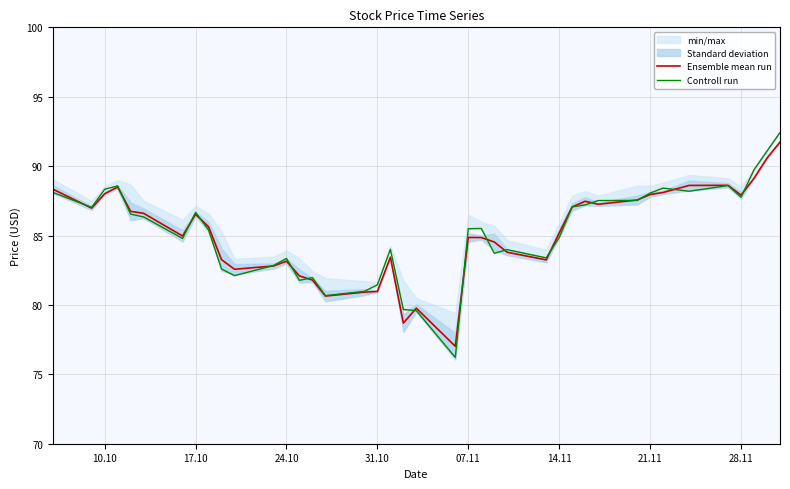

The Ensemble mean run series shows 32.2 at 14.11. True or false?

False